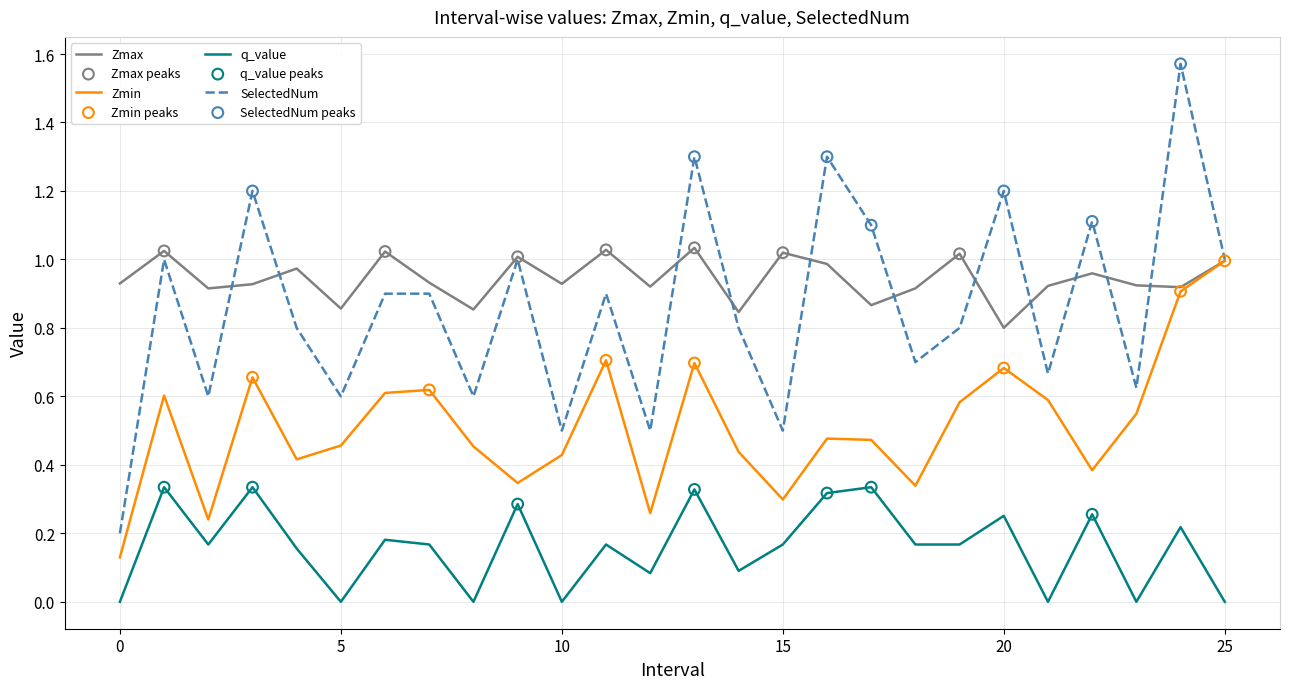

Which series has the widest spread of values?

SelectedNum